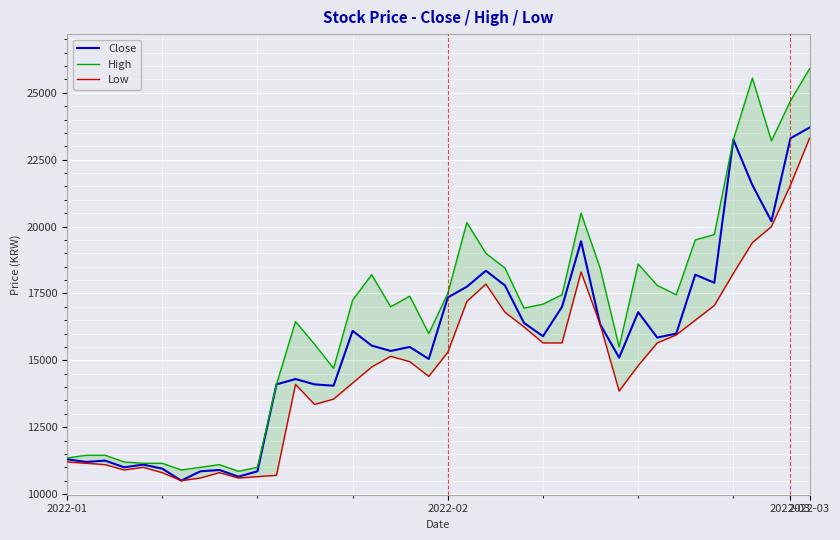

Is the value of High at 22 greater than the value of Low at 11?

Yes